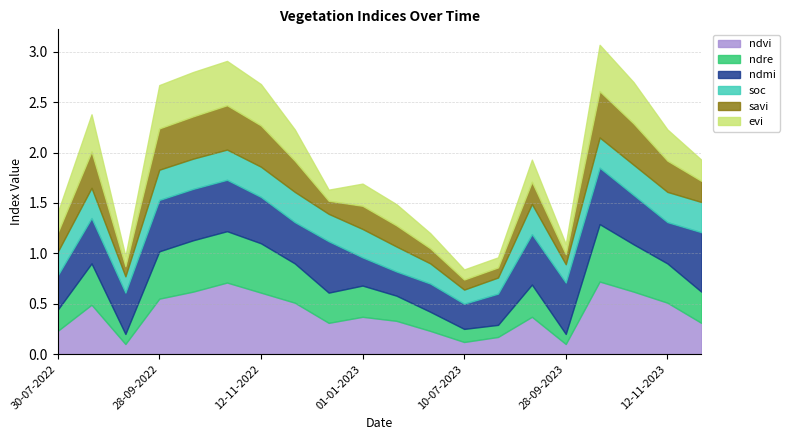

What is the label of the 7th point from the left?

12-11-2022